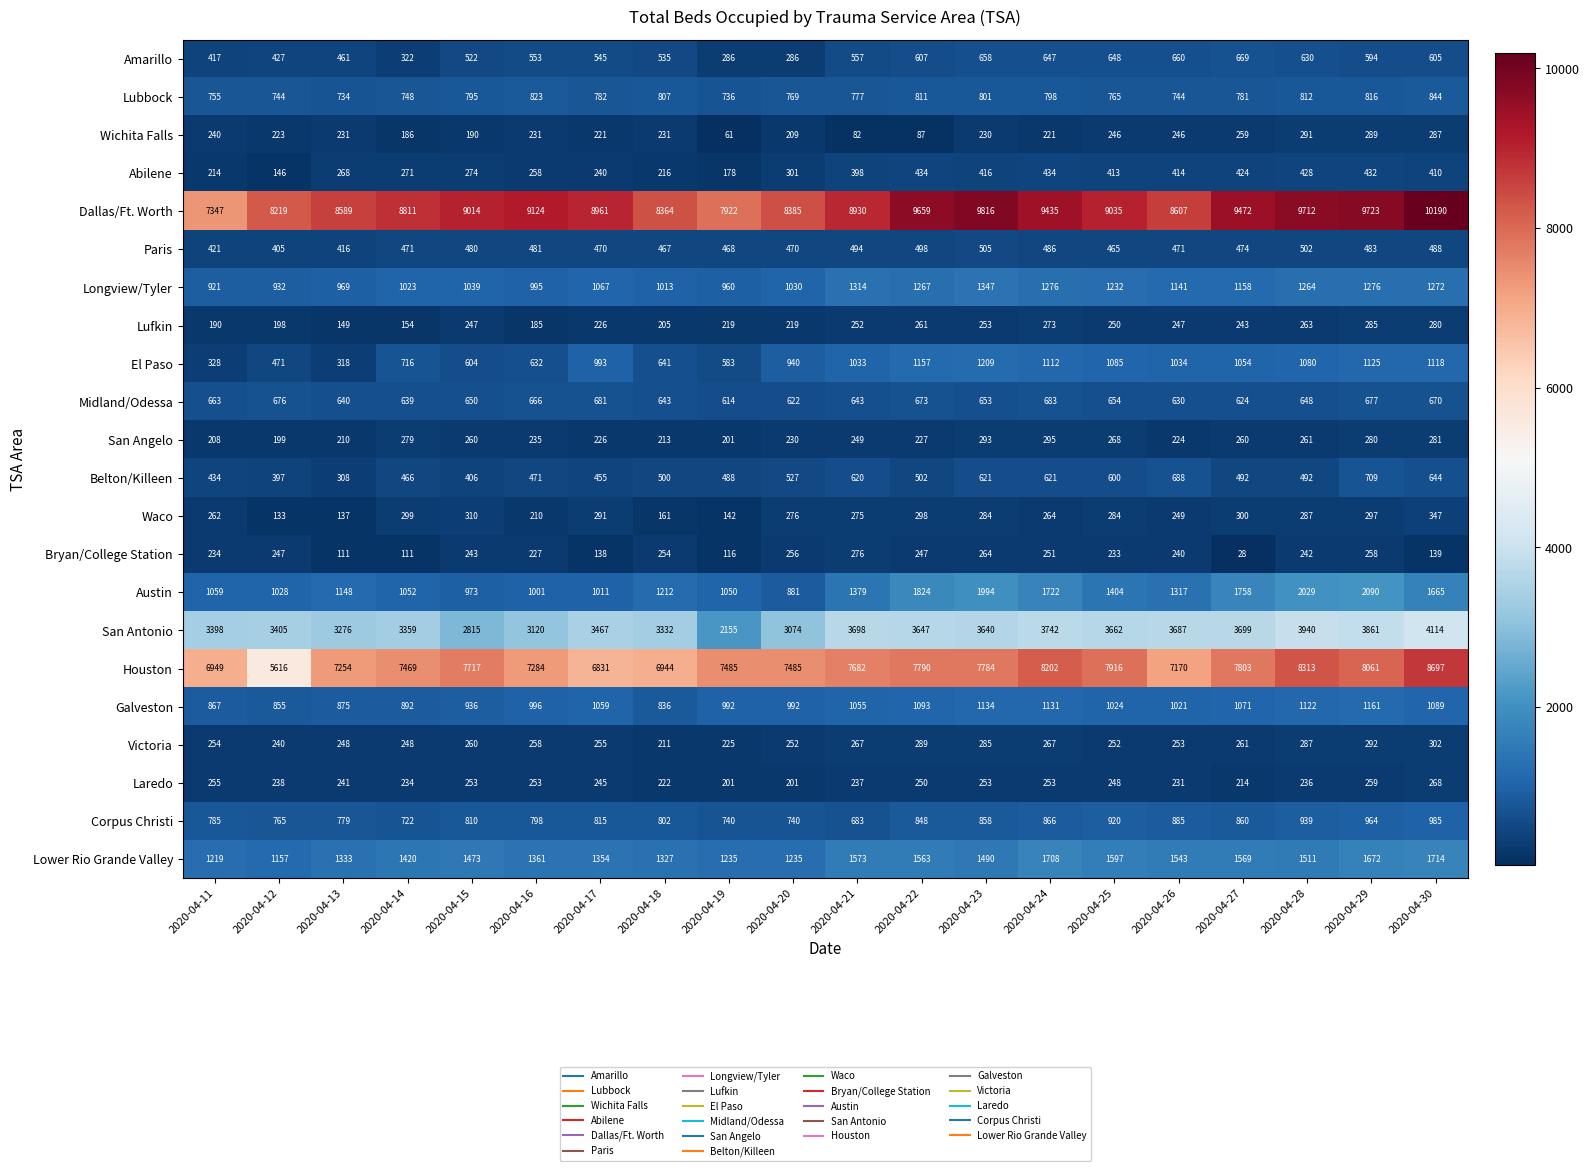

What is the total value across all series at 2020-04-15?

30271